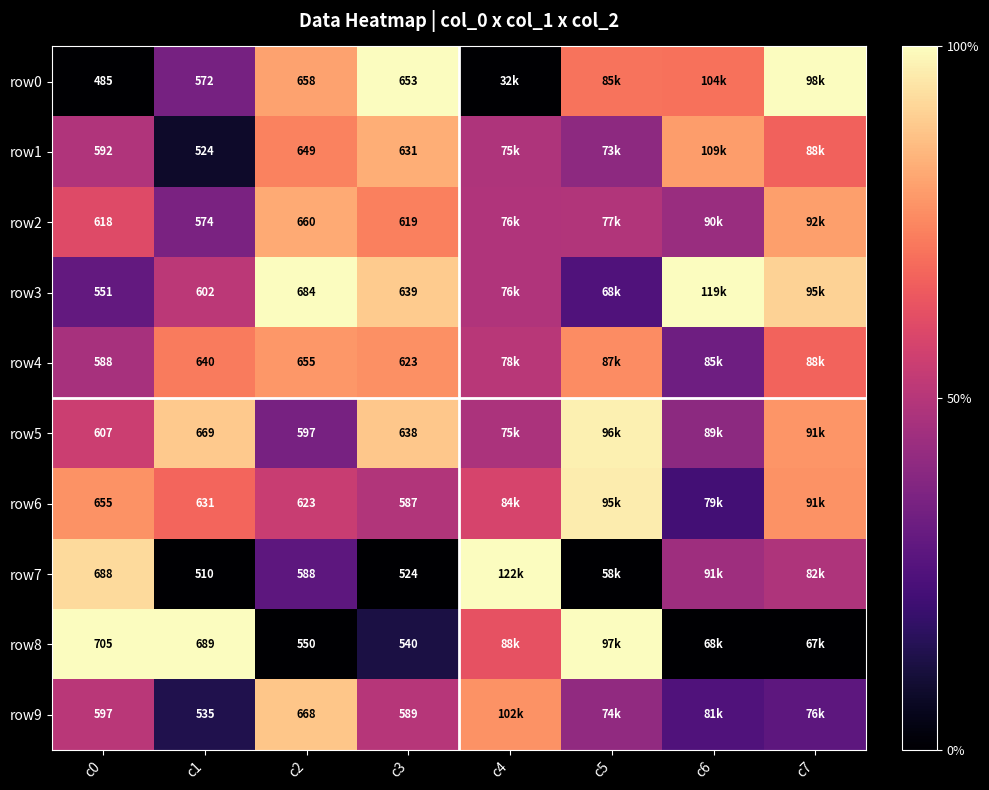

Is the value of row6 at c3 greater than the value of row8 at c0?

No